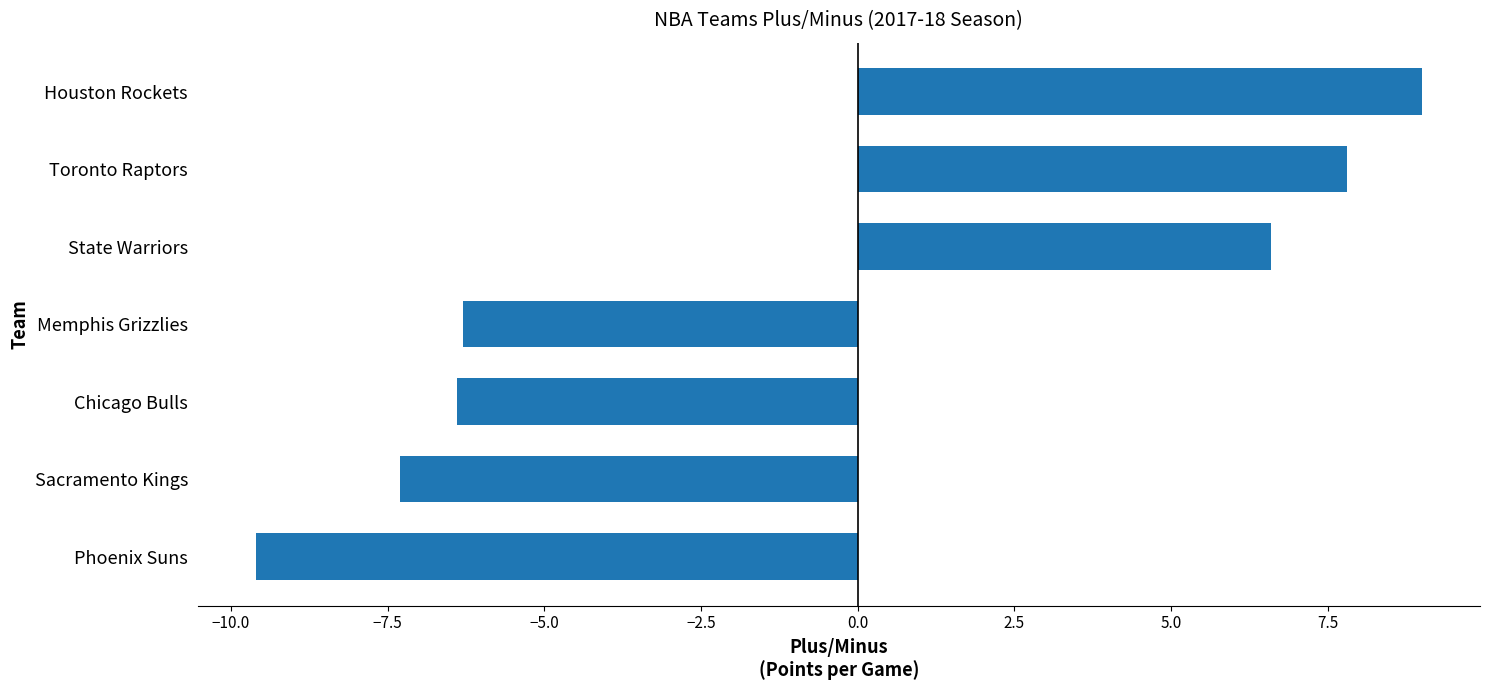

Count the number of categories in the chart.

7